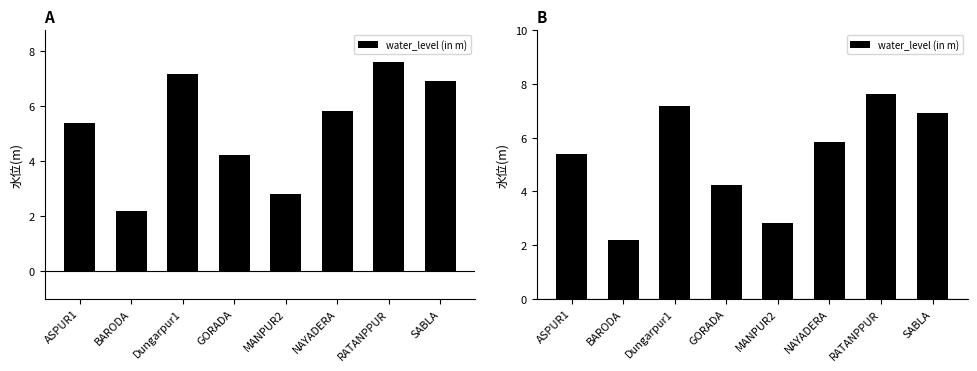

Is it true that the value at RATANPPUR is 7.6?

True